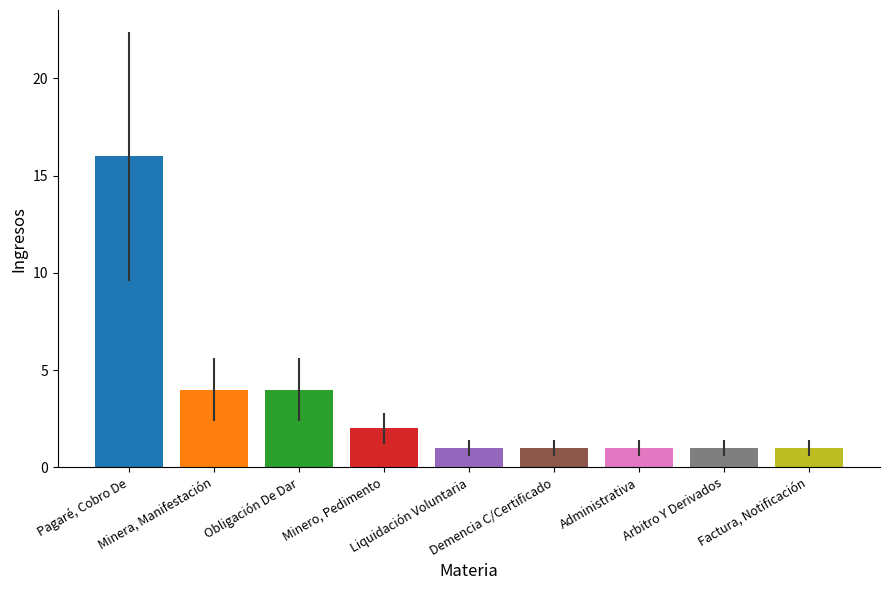

The value at Liquidación Voluntaria is 1. True or false?

True